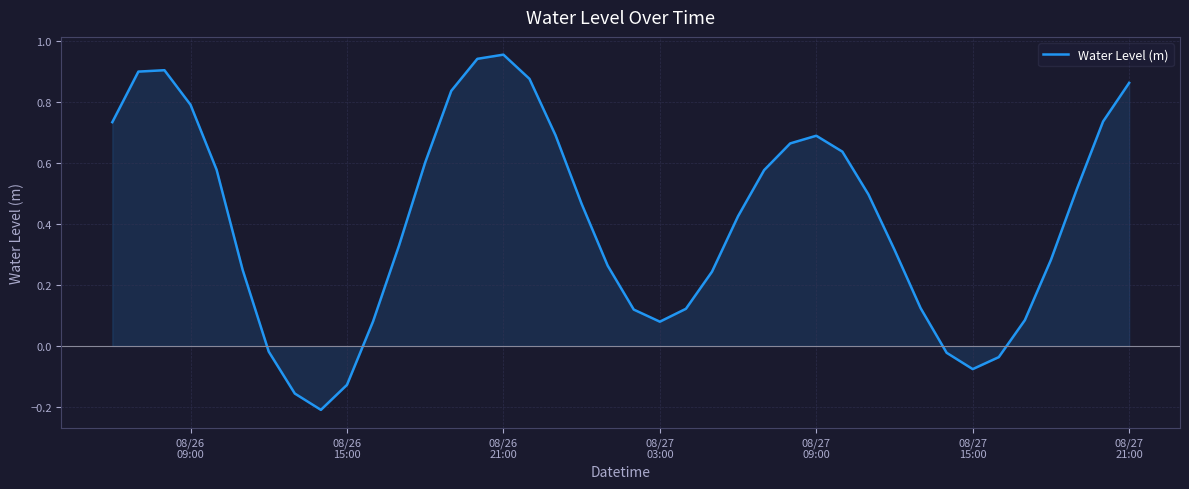

What is the difference between the maximum and minimum values?

1.2